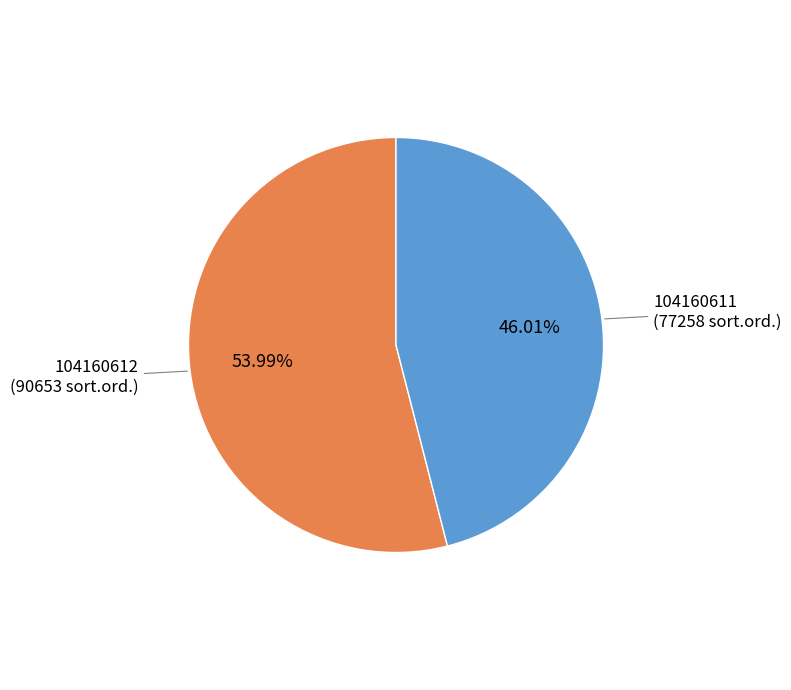

Is there any slice that represents more than half of the pie?

Yes